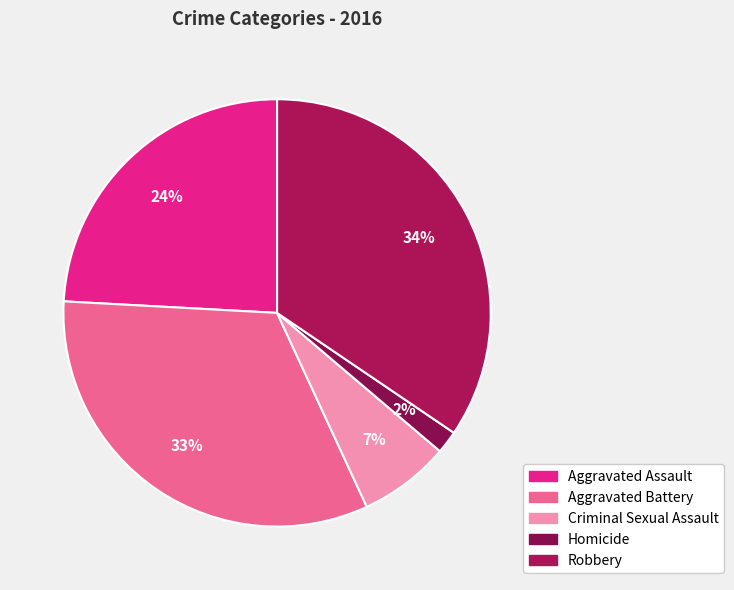

Which has a higher value, Criminal Sexual Assault or Robbery?

Robbery